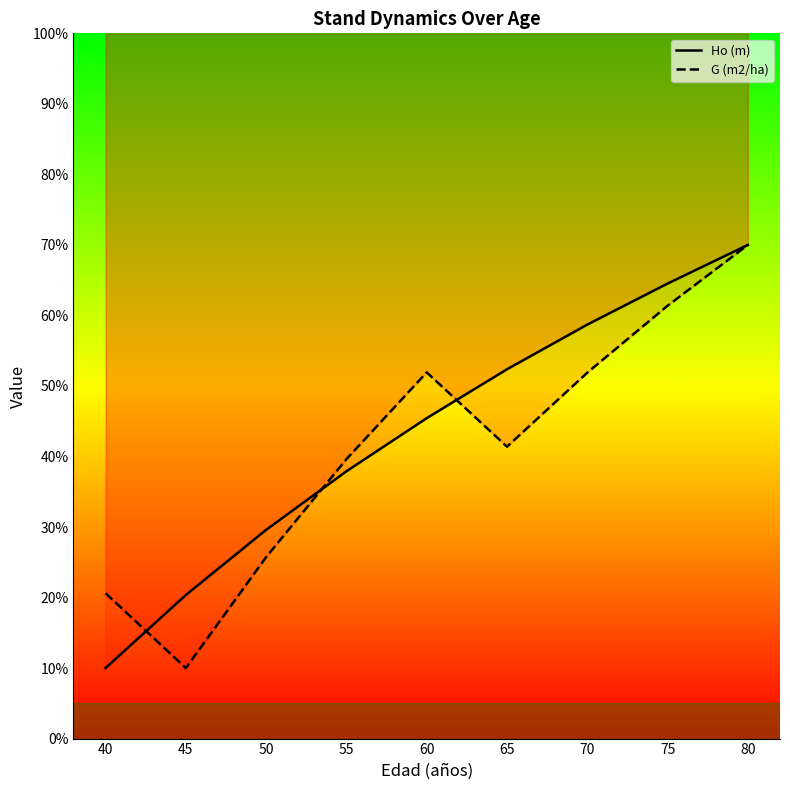

What is the minimum value shown in the chart?

10.0